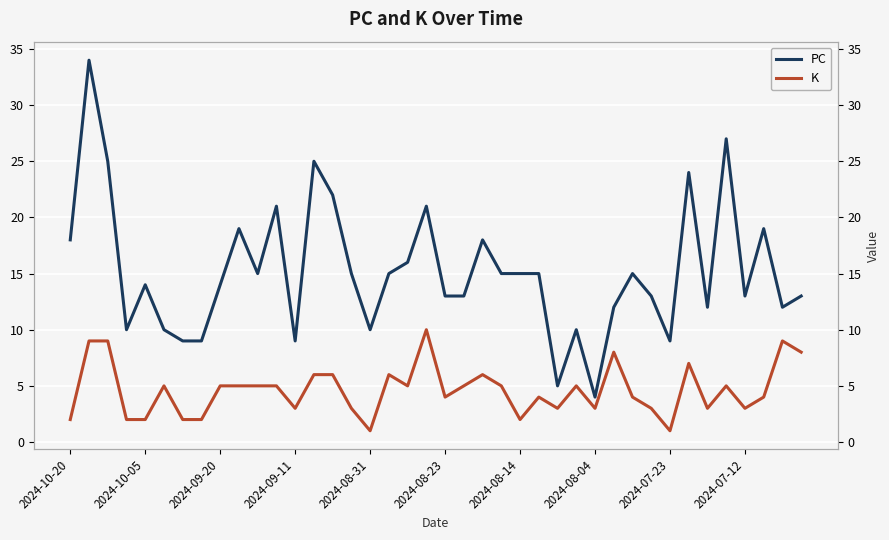

Reading left to right, list all the values displayed in this chart.

PC: 18	34	25	10	14	10	9	9	14	19	15	21	9	25	22	15	10	15	16	21	13	13	18	15	15	15	5	10	4	12	15	13	9	24	12	27	13	19	12	13
K: 2	9	9	2	2	5	2	2	5	5	5	5	3	6	6	3	1	6	5	10	4	5	6	5	2	4	3	5	3	8	4	3	1	7	3	5	3	4	9	8